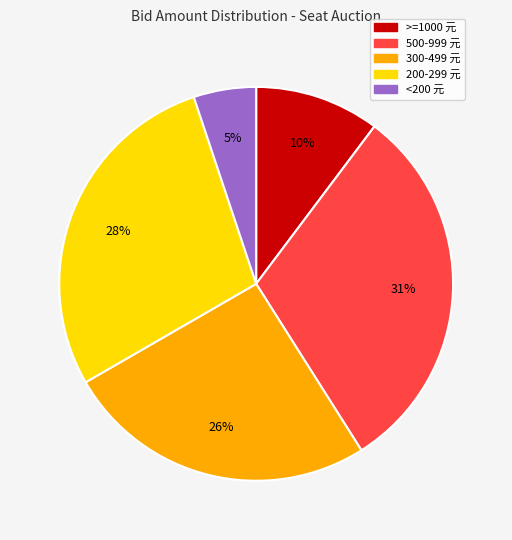

Is there a majority slice in this chart?

No